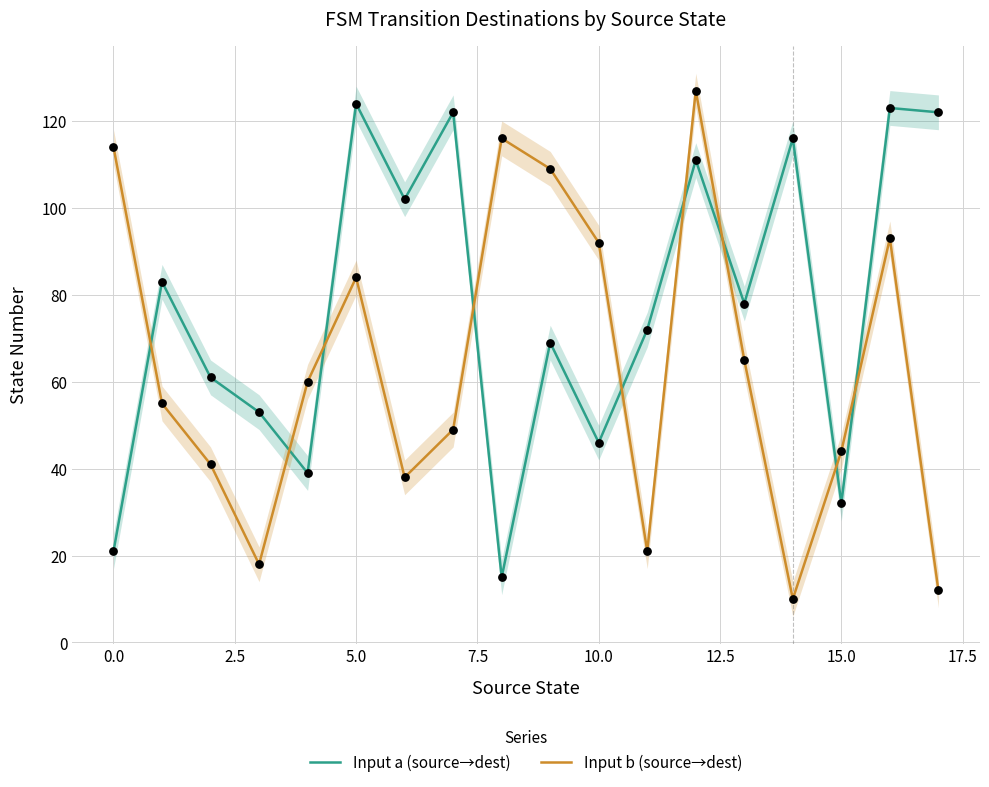

Which series contains the highest Y value?

Input b (source→dest)